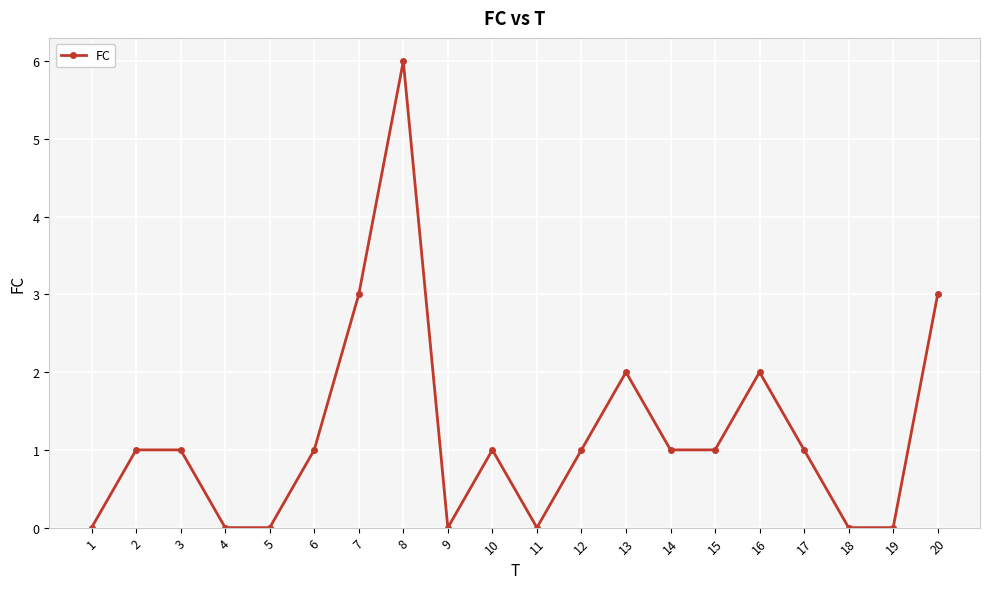

True or false: there are more than 1 points higher than both neighbors.

True